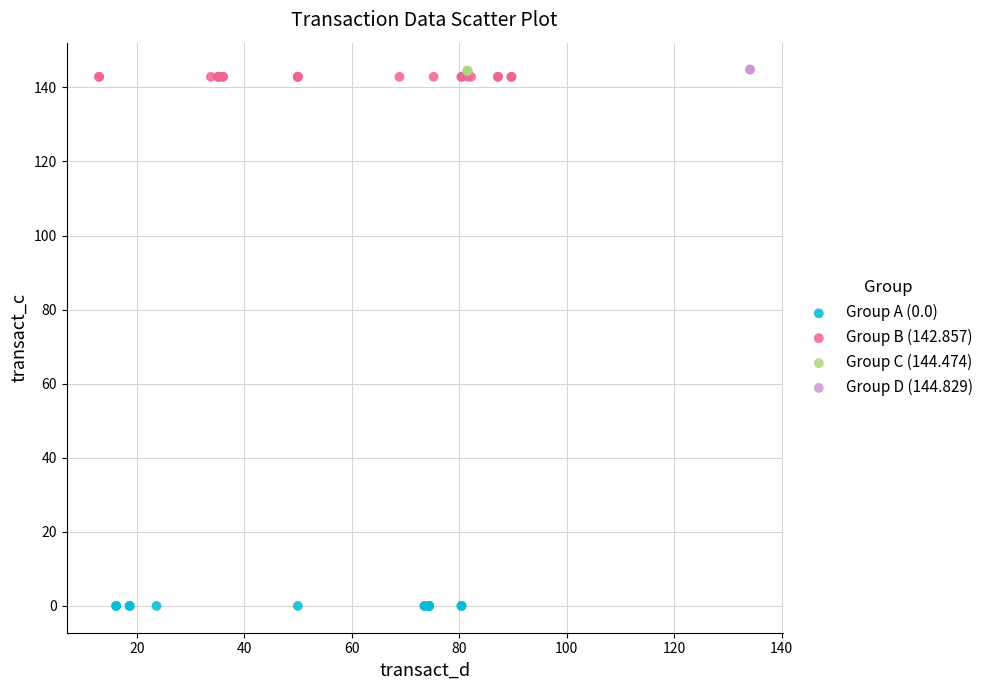

Which series reaches the minimum Y coordinate?

Group A (0.0)